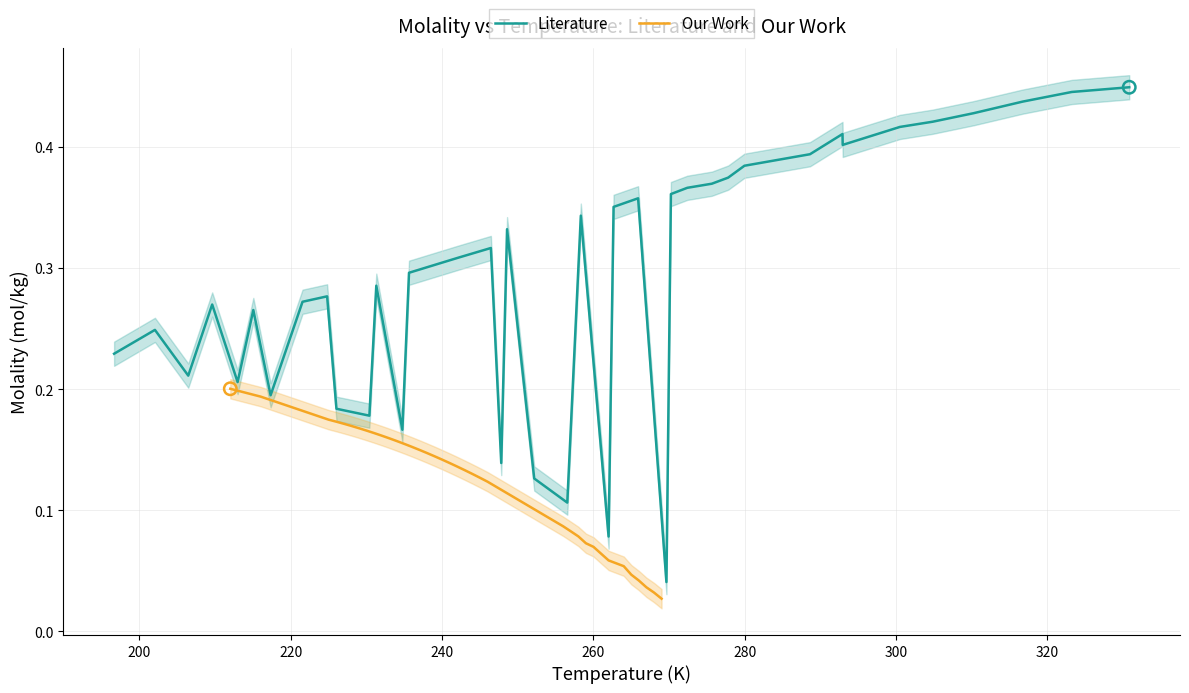

What are all the series names shown in the legend?

Literature, Our Work